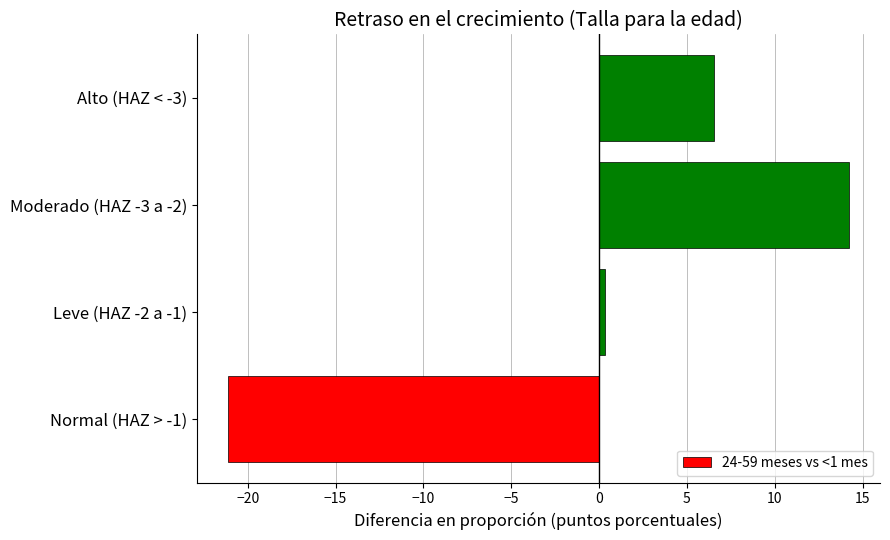

Between Alto (HAZ < -3) and Normal (HAZ > -1), which is larger?

Alto (HAZ < -3)